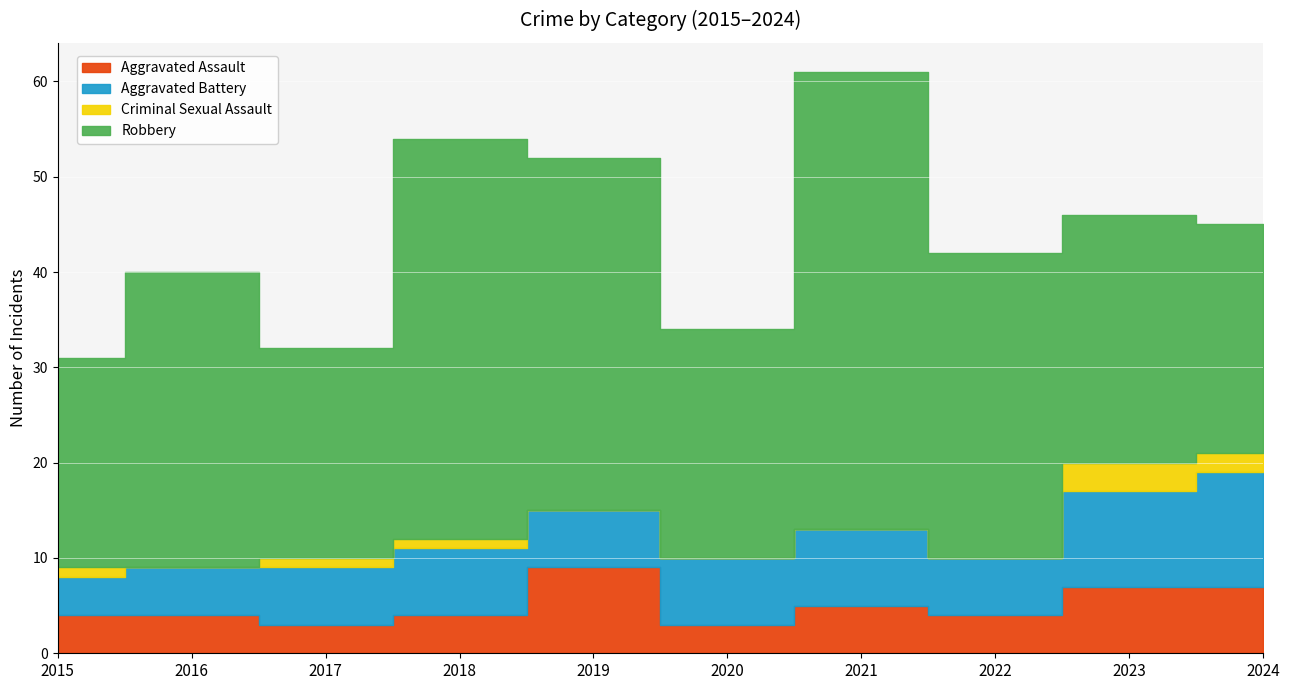

Between 2019 and 2024, which series saw the biggest shift?

Robbery